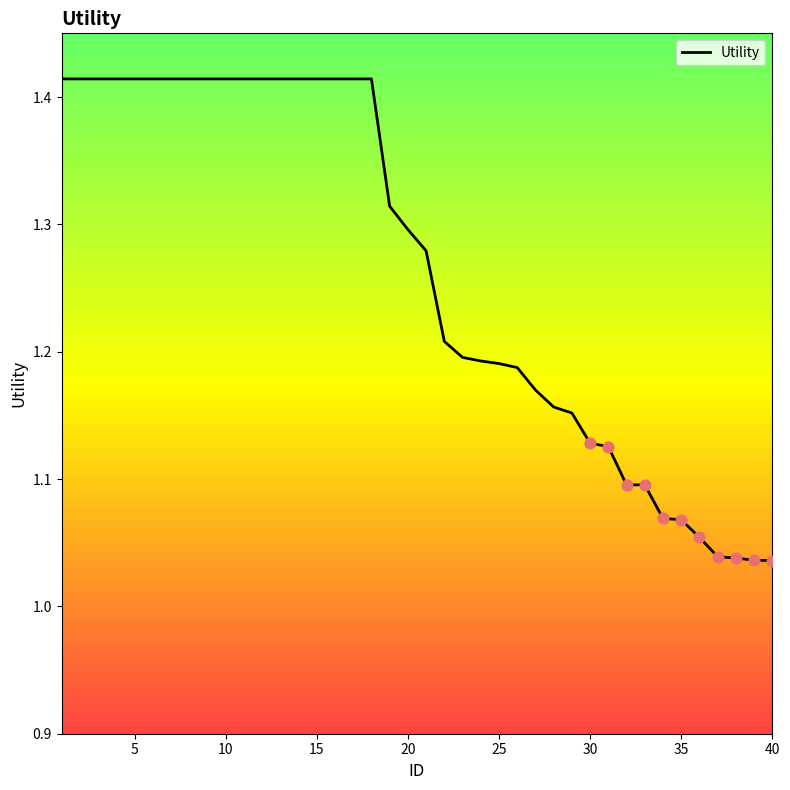

What is the difference between the maximum and minimum values?

0.4